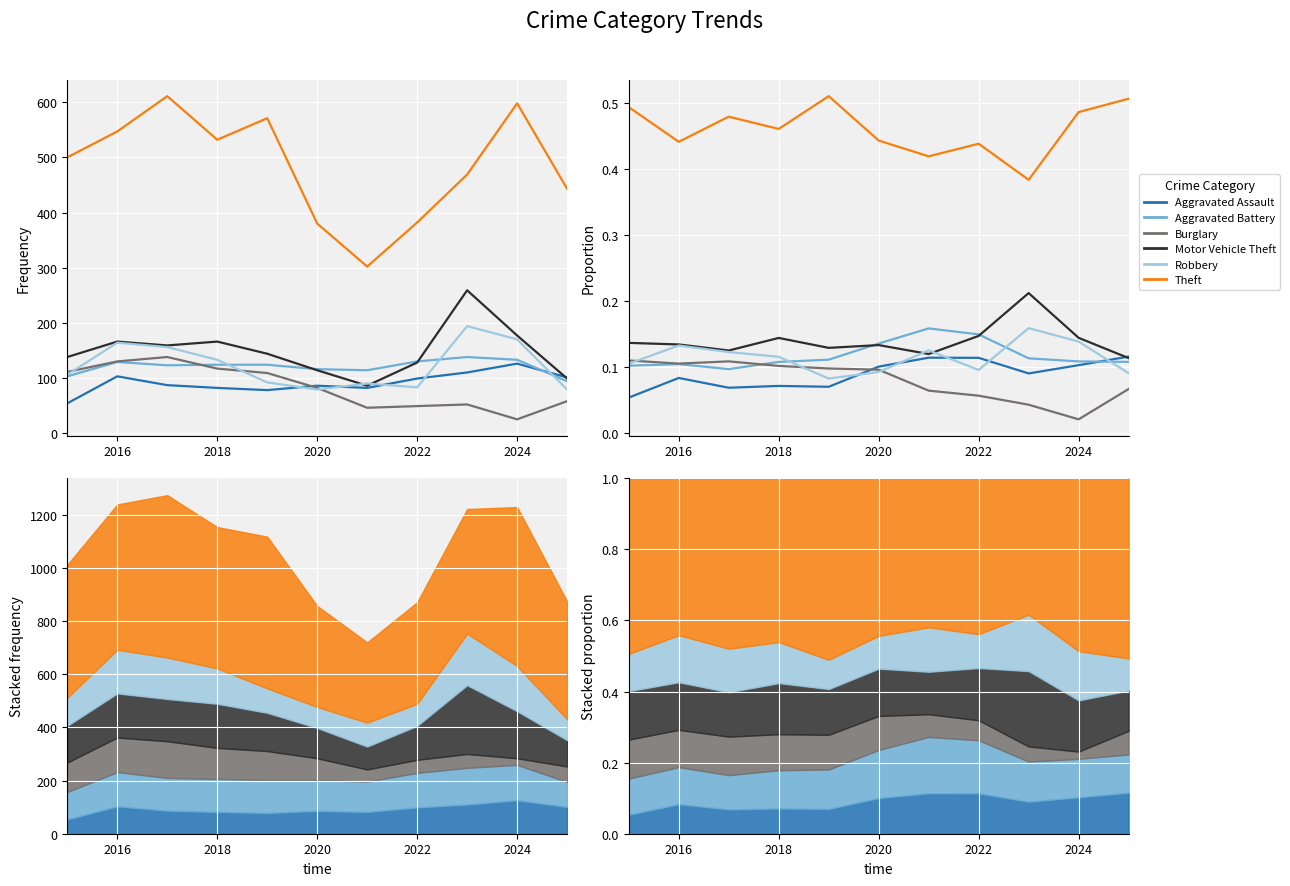

True or false: Aggravated Assault has a value of 0.1 at 2016.

False